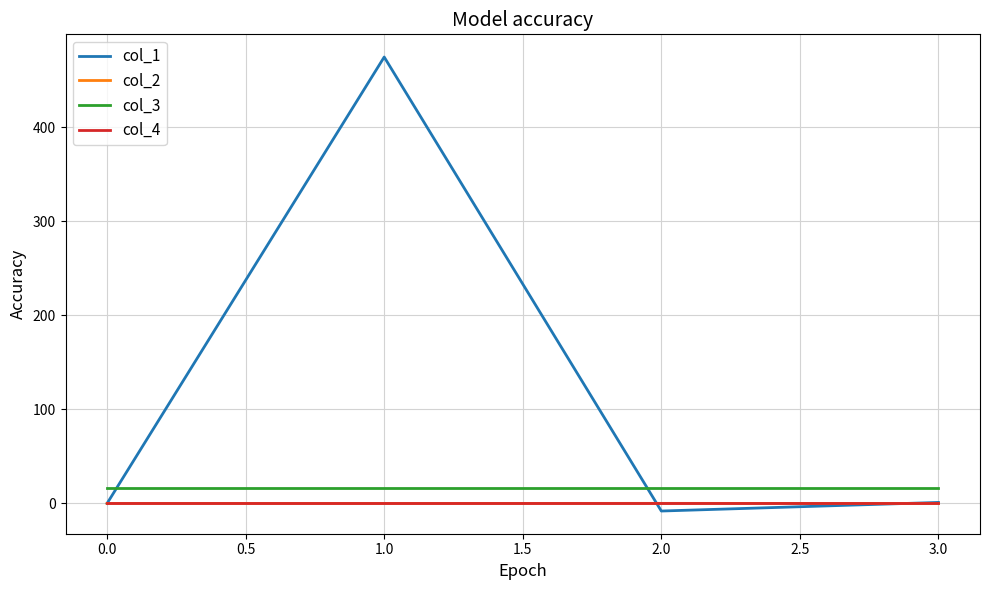

True or false: col_1 has a value of 257.4 at 0.0.

False